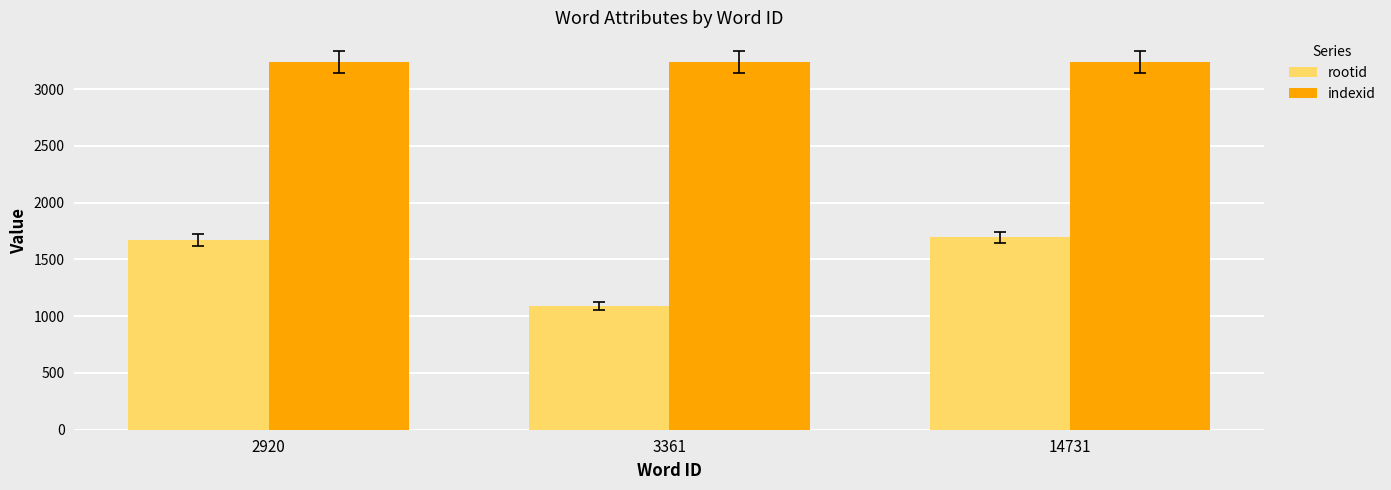

What is the difference between the highest and lowest values at 14731?

1542